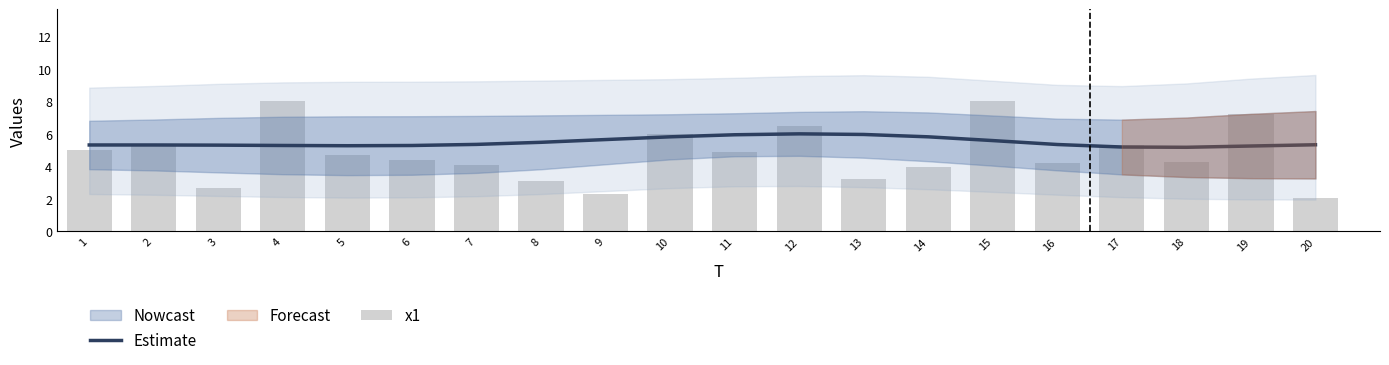

Does the chart contain stacked bars?

No